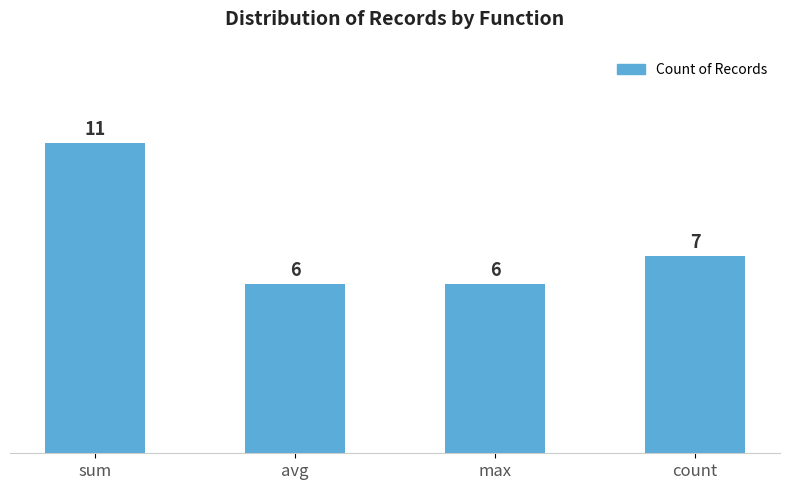

True or false: the data shows 11 at sum.

True